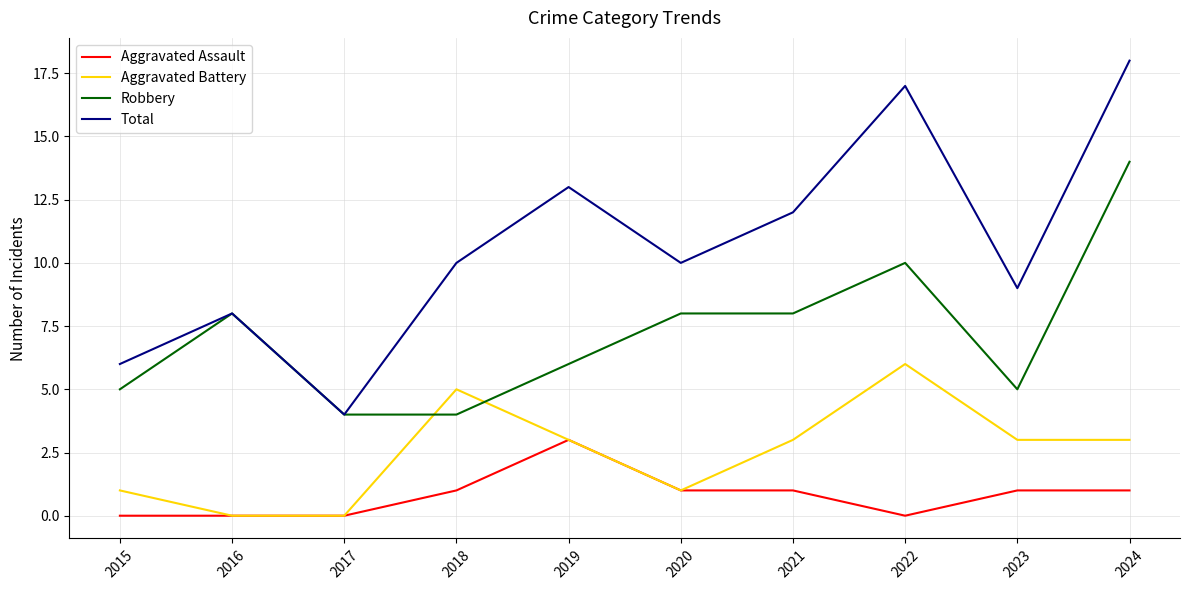

How many interior local valleys does the Total series have?

3